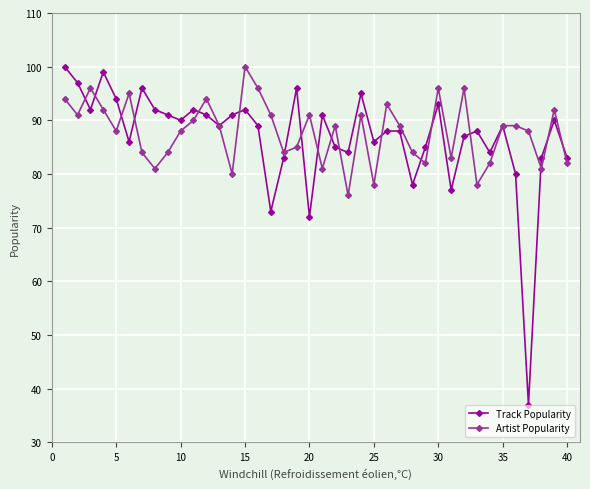

Does the chart display data point markers on the line(s)?

Yes